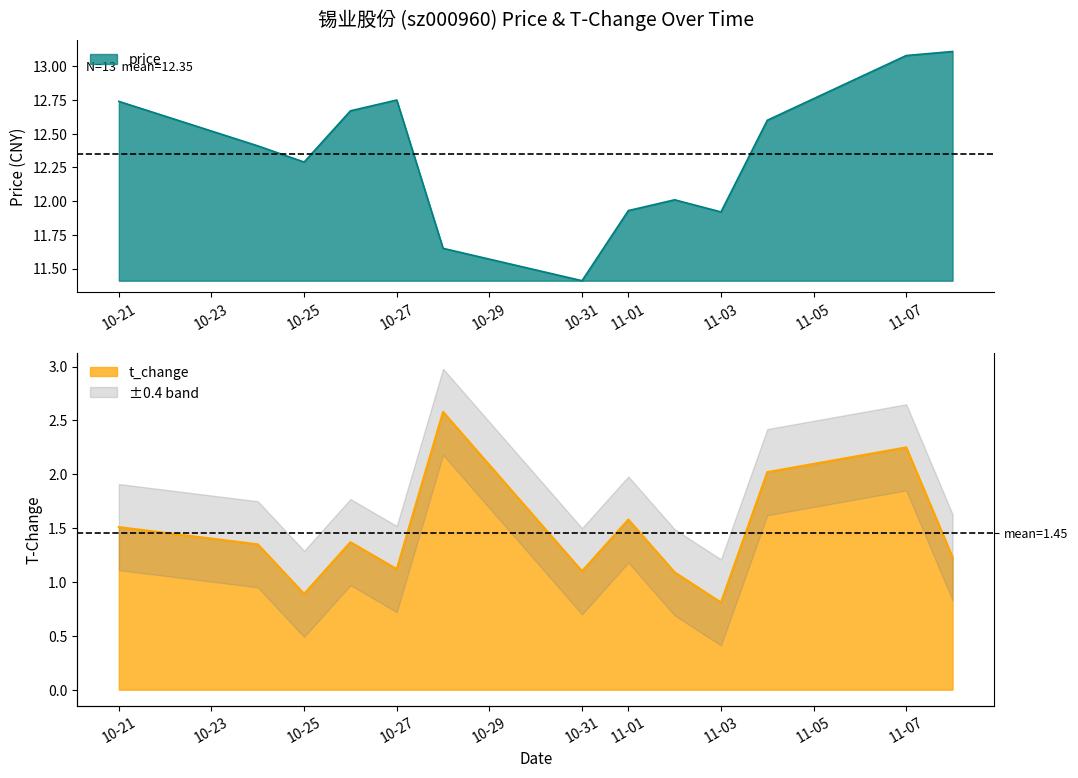

Does the chart have visible grid lines?

No